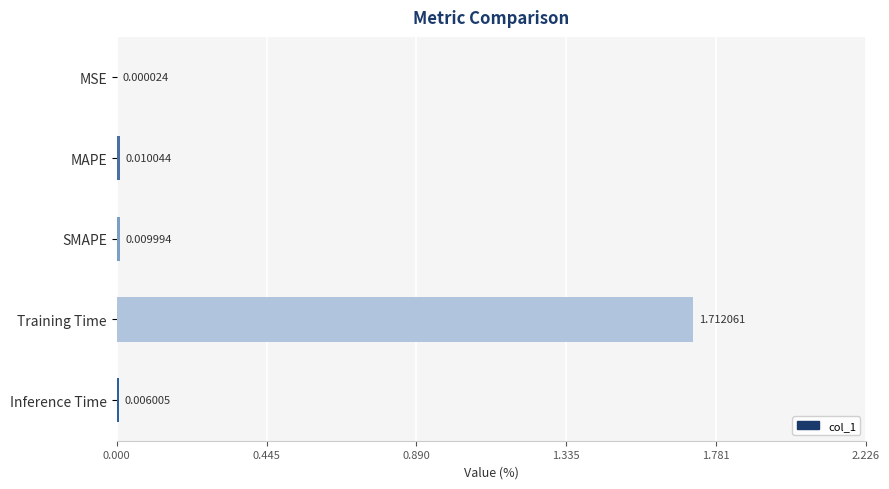

Between MSE and SMAPE, which is larger?

SMAPE